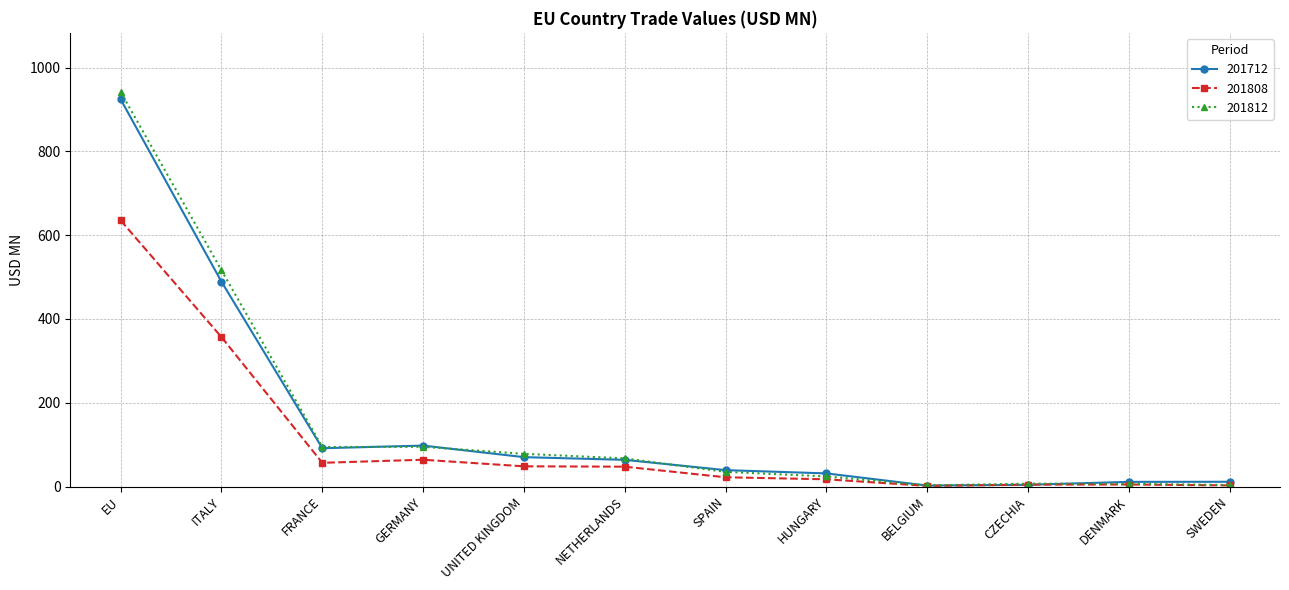

What is the sum of all 201712 values?

1836.1